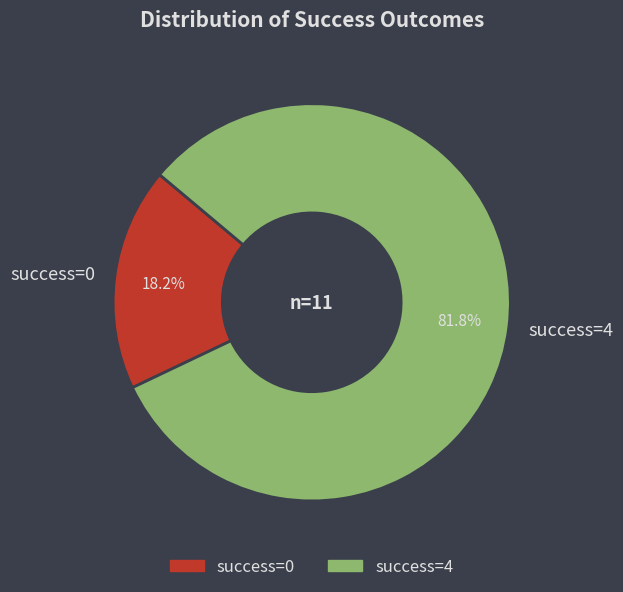

Combined, what portion of the pie is success=0 and success=4?

100.0%